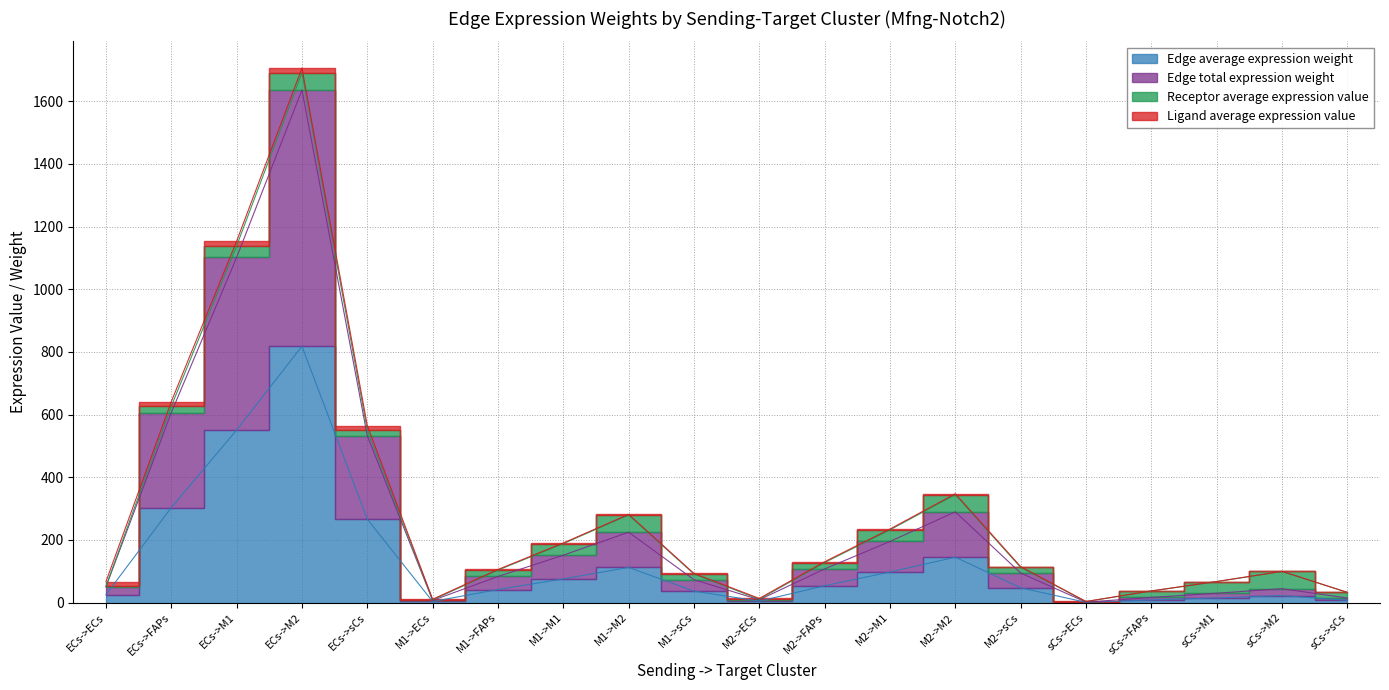

What is the minimum value shown in the chart?

0.7